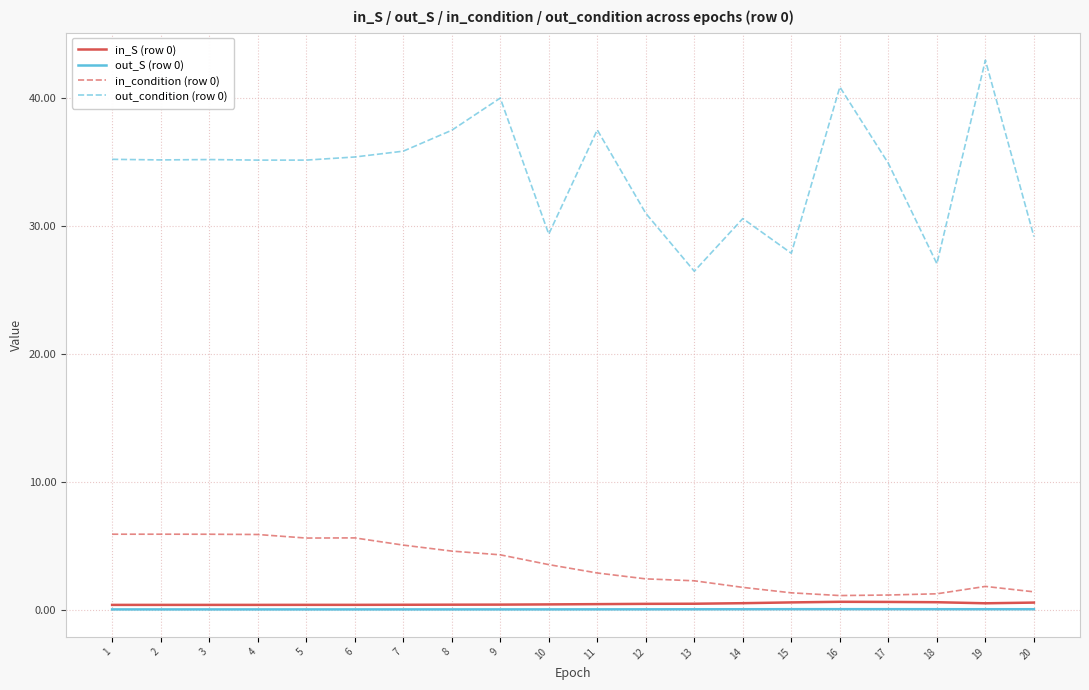

Is the value of out_condition (row 0) at 2 greater than the value of in_condition (row 0) at 16?

Yes